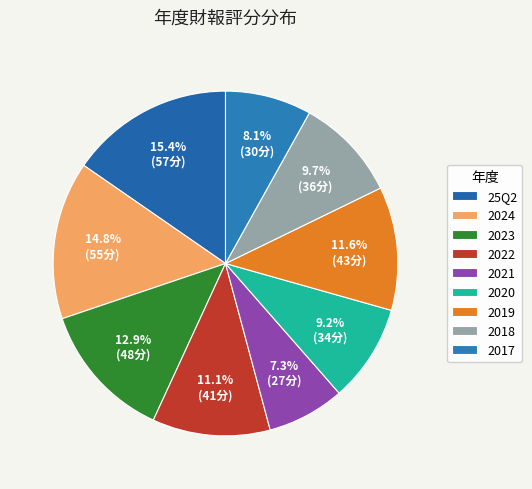

Is there a majority slice in this chart?

No